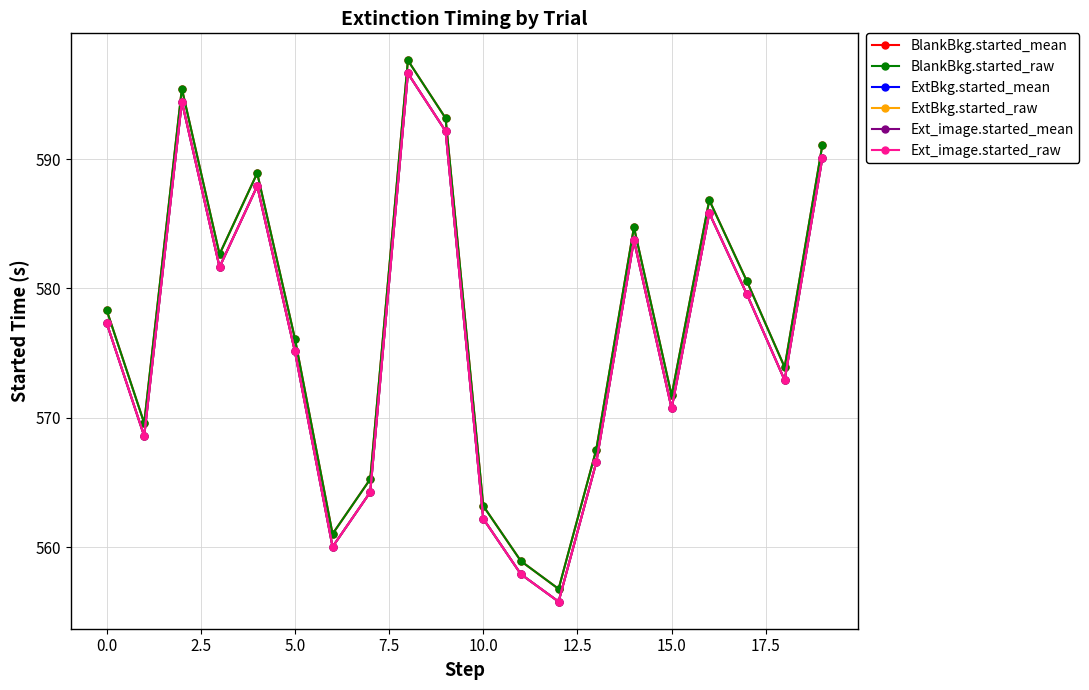

True or false: Ext_image.started_mean and ExtBkg.started_raw intersect in this chart.

False